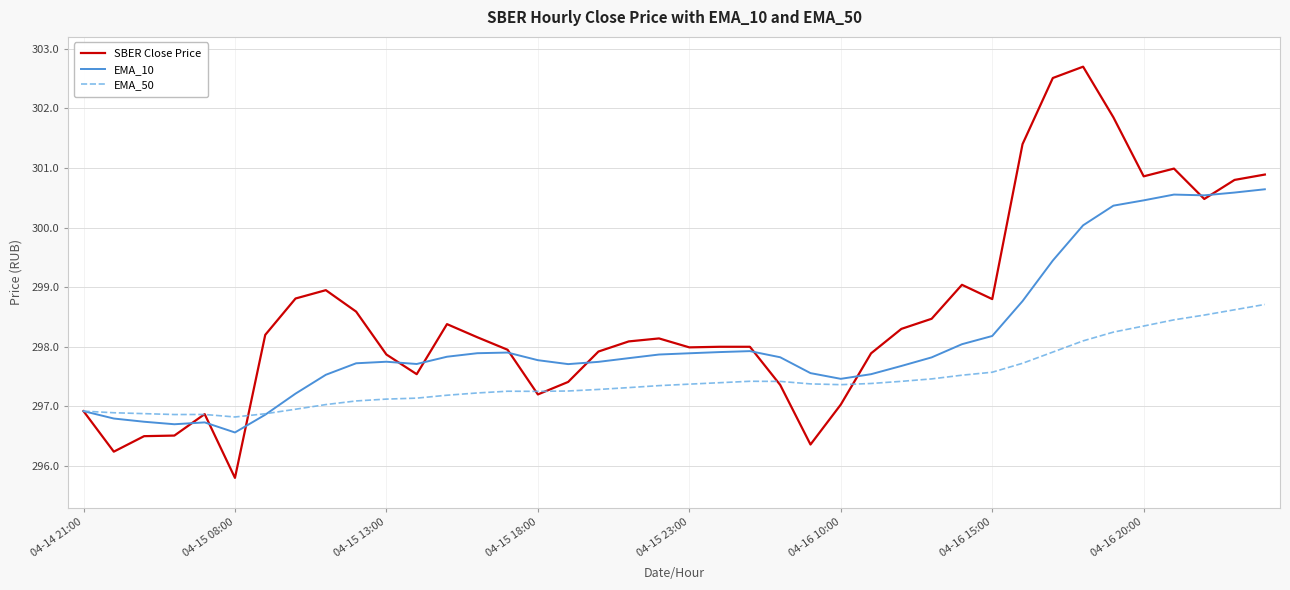

Rank the series by their maximum value, from lowest to highest.

EMA_50, EMA_10, SBER Close Price